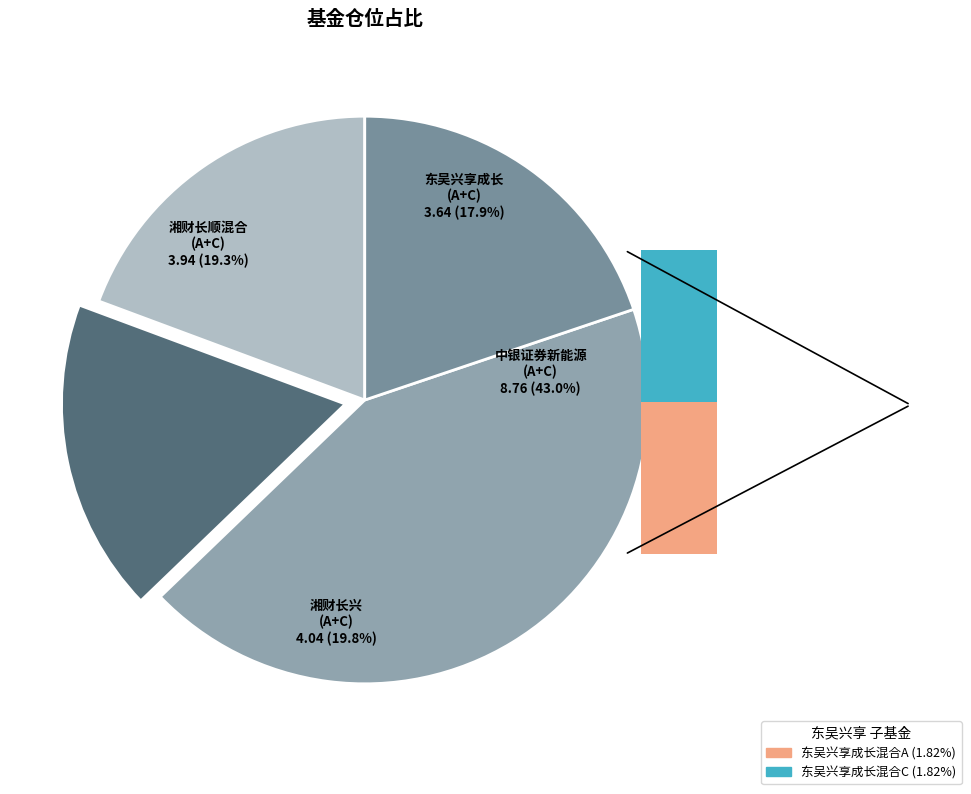

Does 东吴兴享成长混合A account for over 50% of the chart?

No